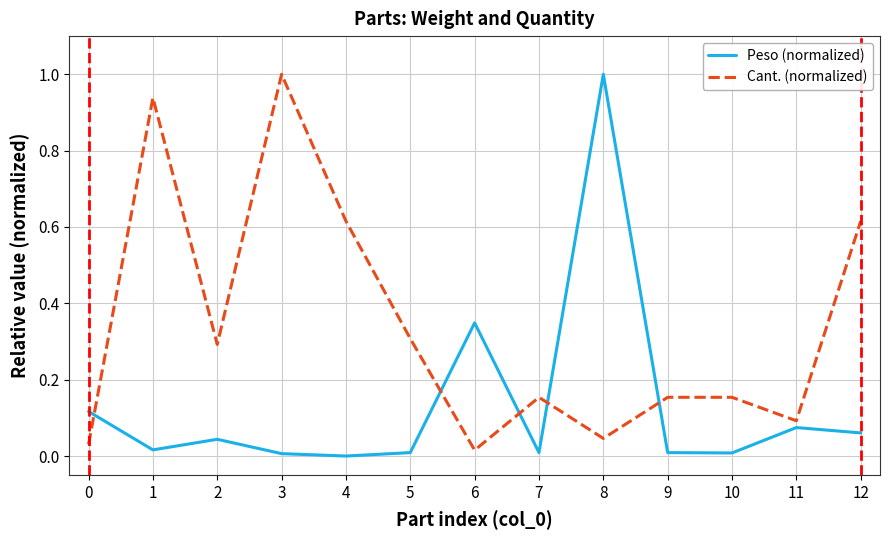

List the series in order of their overall mean, lowest first.

Peso (normalized), Cant. (normalized)